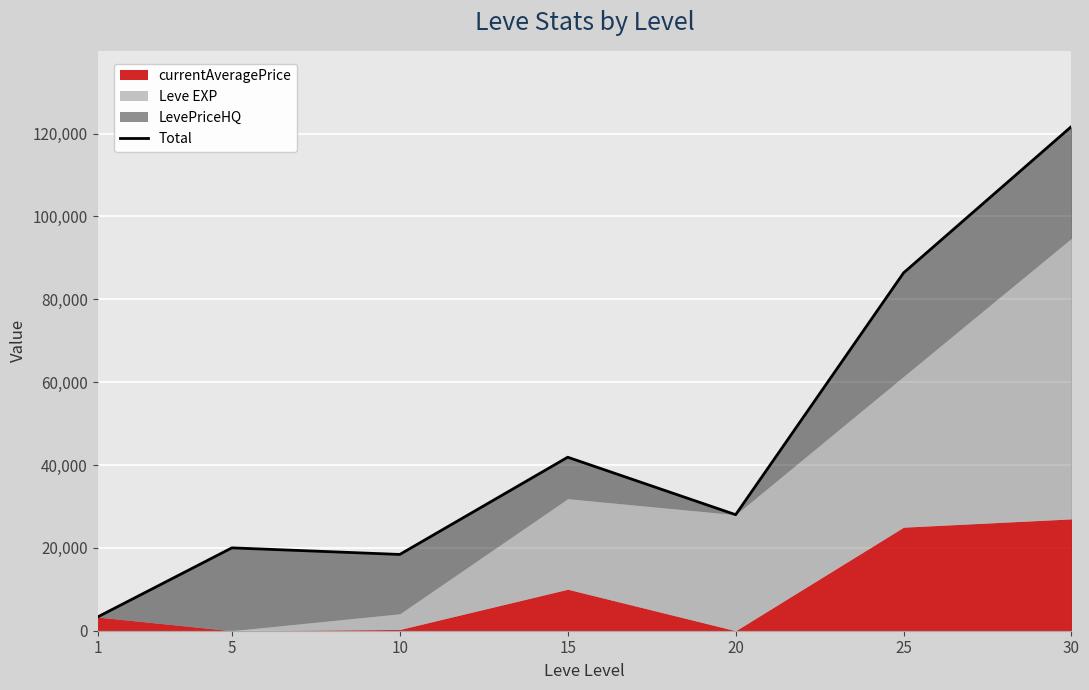

True or false: the data shows 32433 at 5.

False